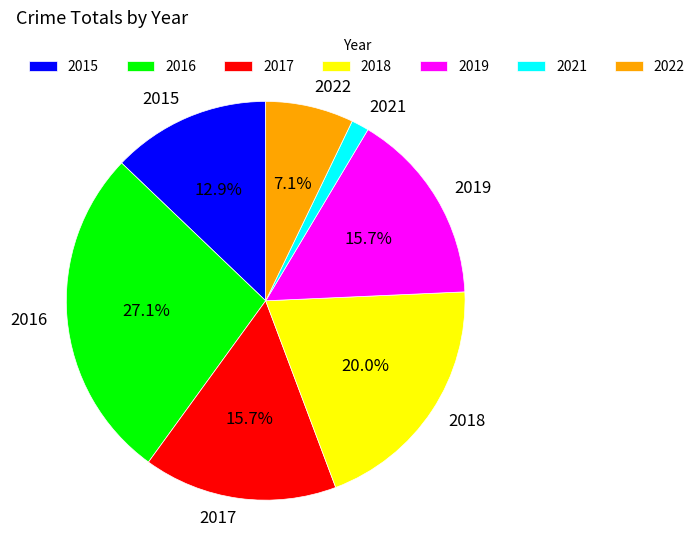

Between 2021 and 2015, which is larger?

2015